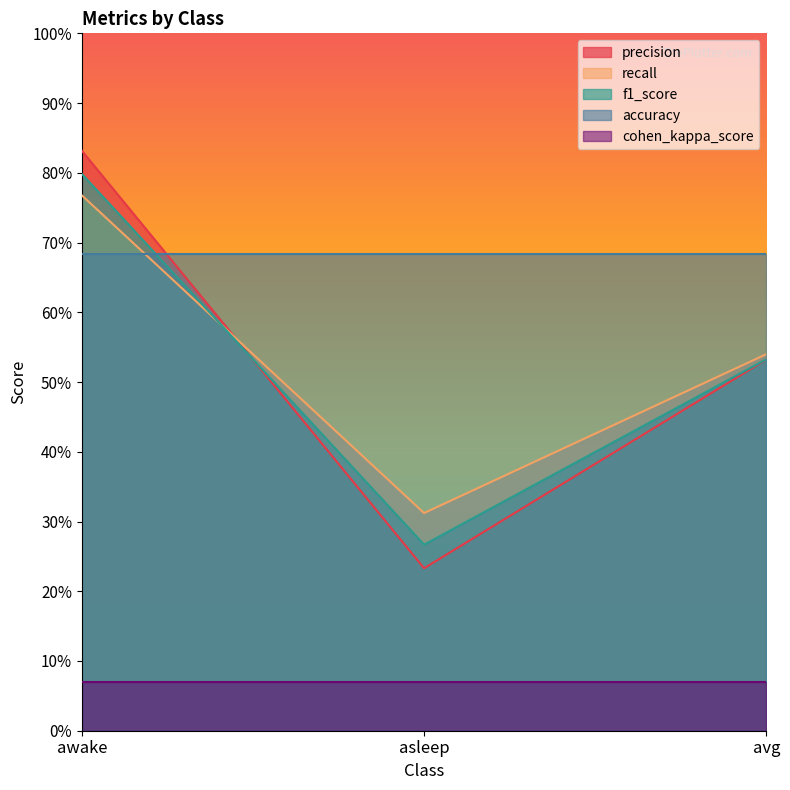

The precision series shows 0.1 at asleep. True or false?

False